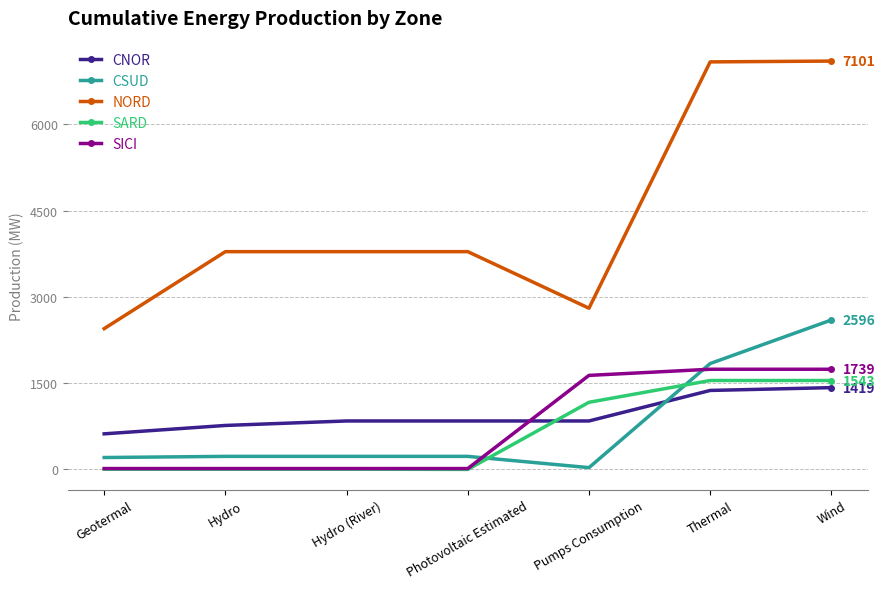

True or false: NORD and SARD cross at least once.

False